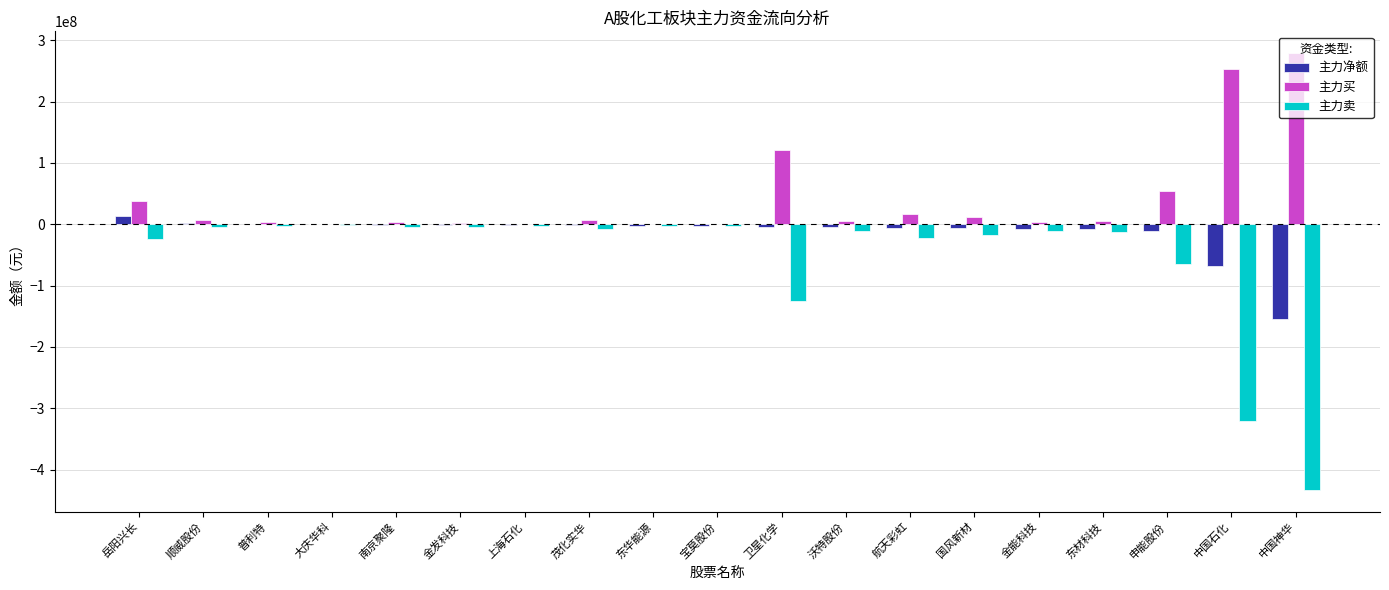

Is it true that 主力买 equals 17086227 at 航天彩虹?

True